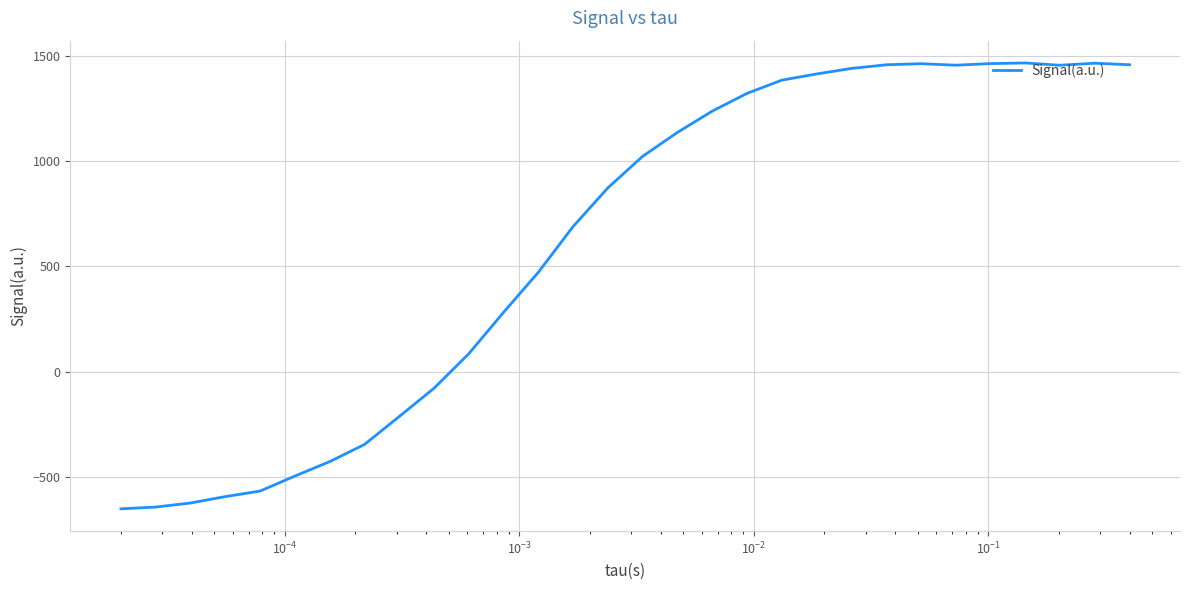

What is the difference between the maximum and minimum values?

2116.1